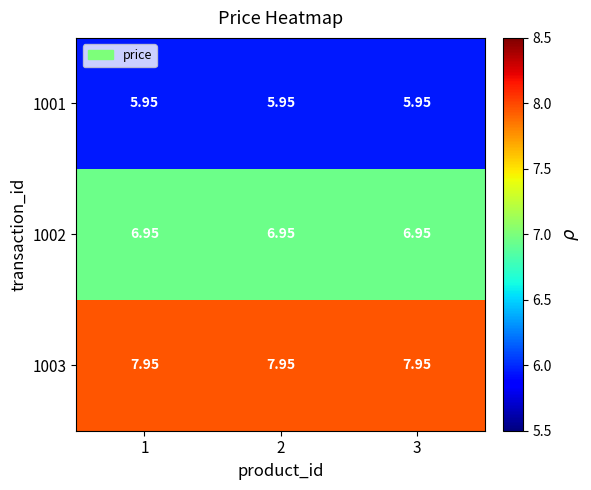

Is the value of 1001 at 3 greater than the value of 1002 at 2?

No